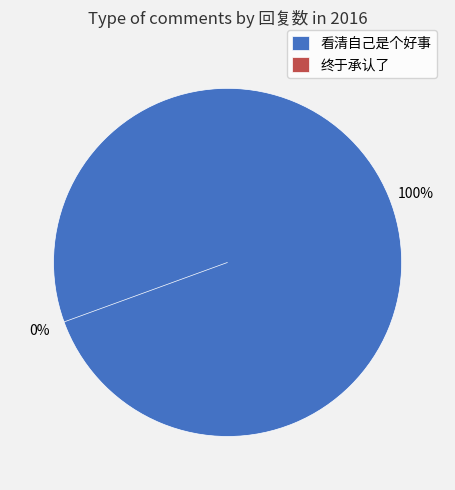

Which category has the biggest portion of the pie?

看清自己是个好事